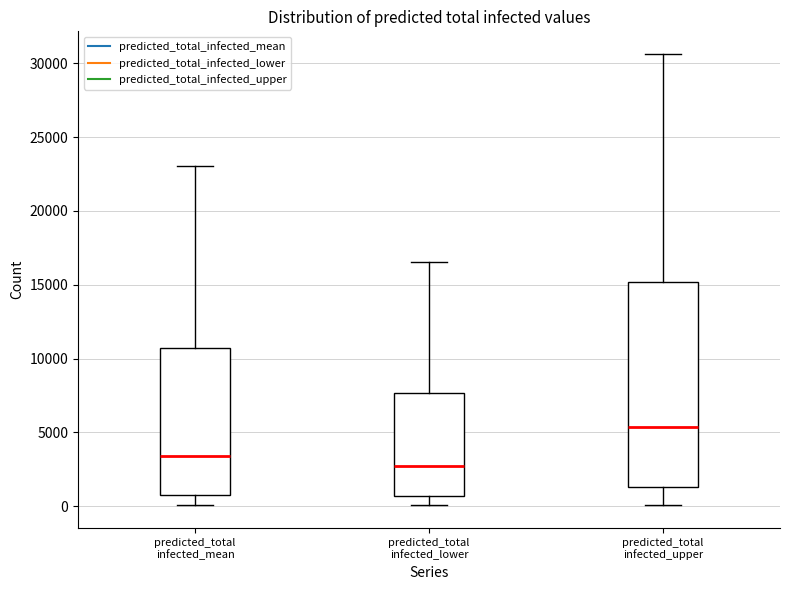

Which box's median line is the lowest?

predicted_total infected_lower